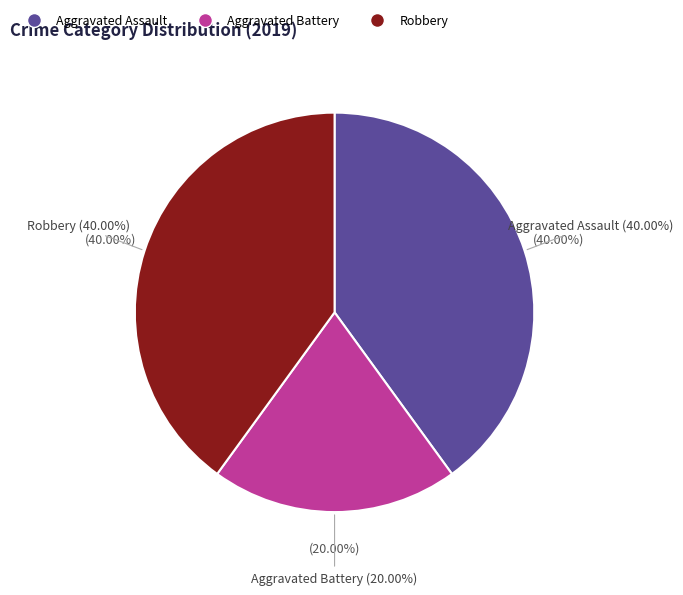

How many segments does this pie chart have?

3